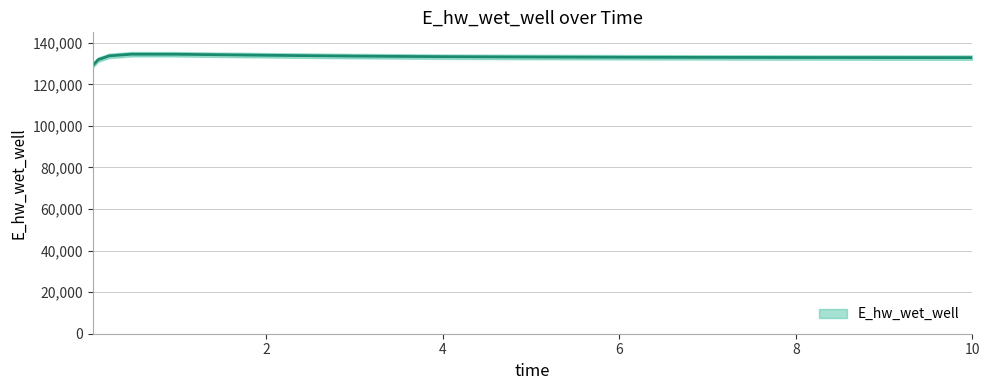

Reading left to right, list all the values displayed in this chart.

0.03125=129009.6	0.09375=131855.5	0.21875=133677.6	0.46875=134464.9	0.96875=134452.9	1.96875=133972.1	2.96875=133565.5	3.96875=133295.5	4.96875=133123.9	5.96875=133013.6	6.96875=132940.7	7.96875=132891.1	8.96875=132856.5	9.96875=132832.0	10.0=132831.3